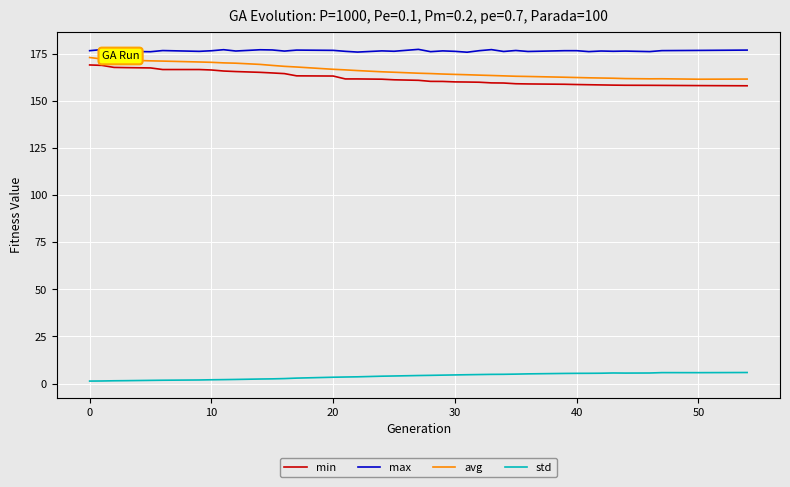

What is the maximum value for avg?

173.2